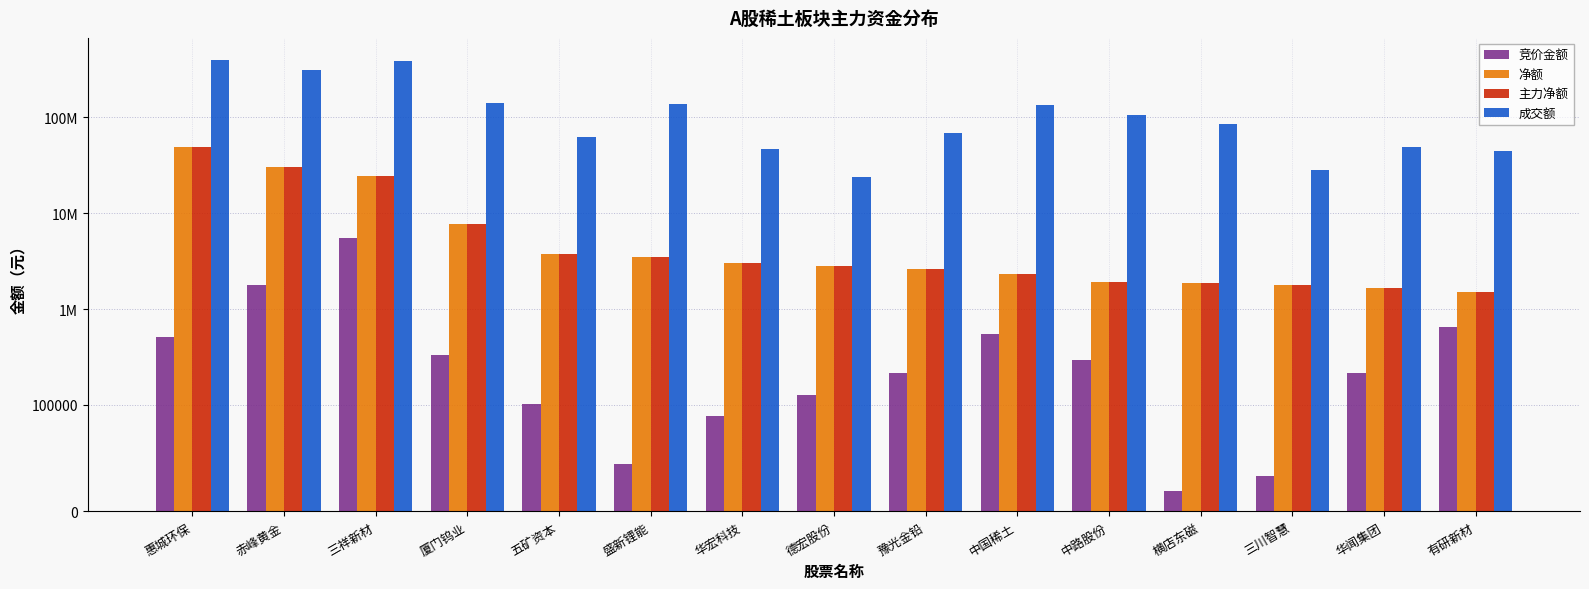

How many bars are there in total?

60